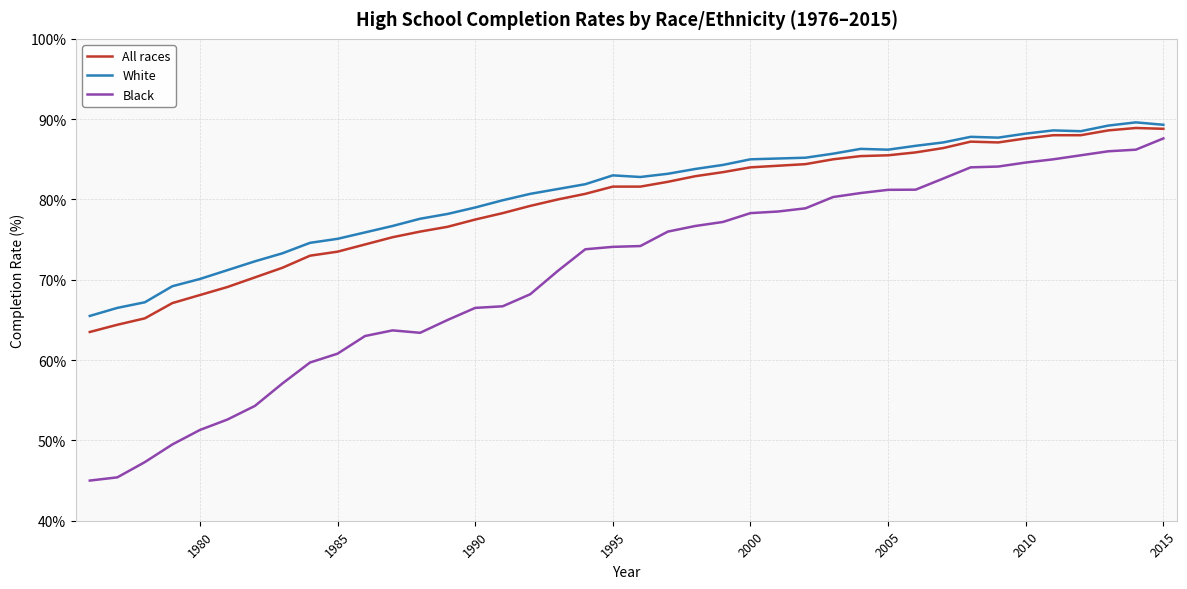

What is the average value of the White series?

80.7